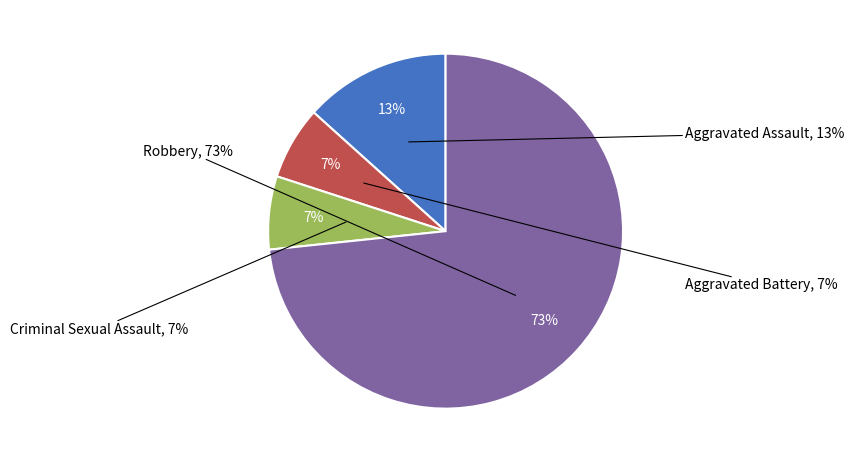

The Robbery slice represents 66% of the pie. True or false?

False